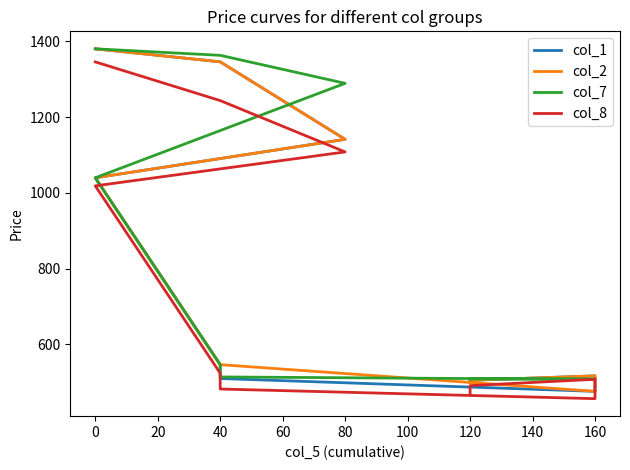

What is the average value of the col_2 series?

799.6